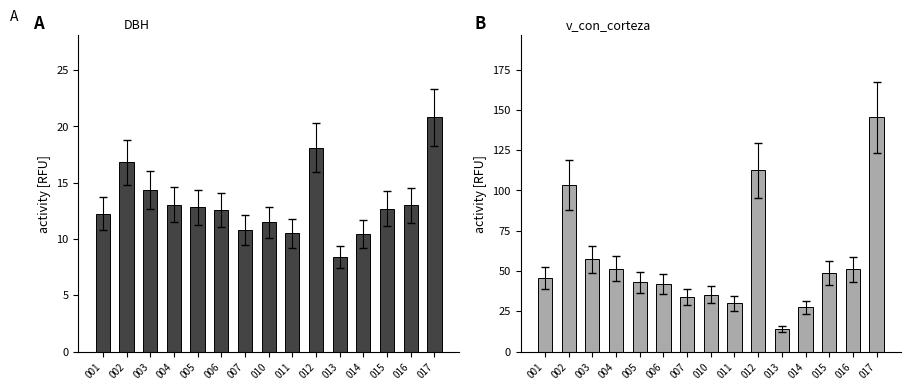

At which category does the chart reach its peak across all series?

017